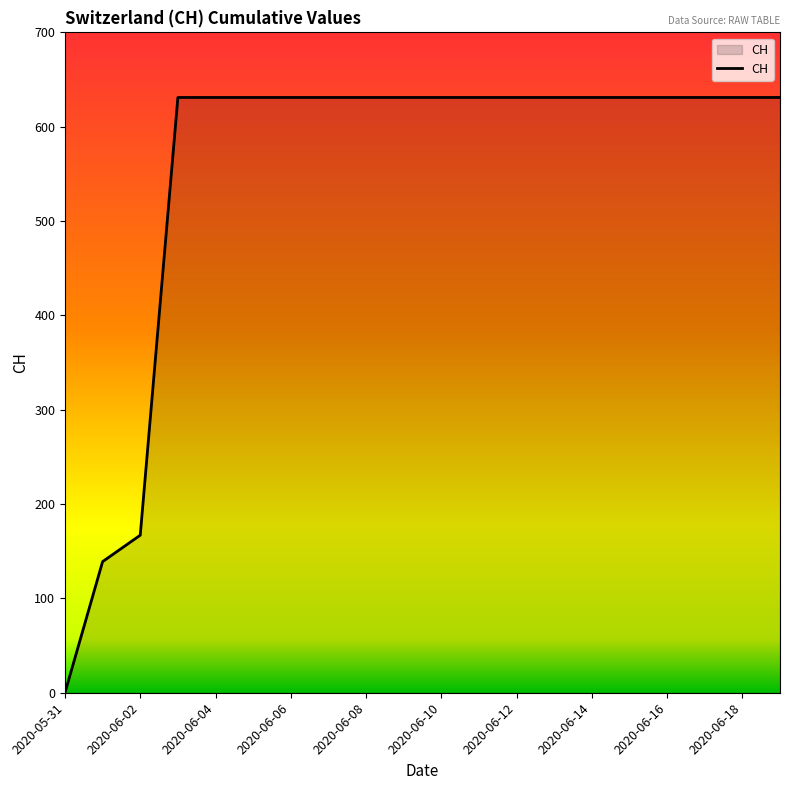

What is the greatest value displayed?

631